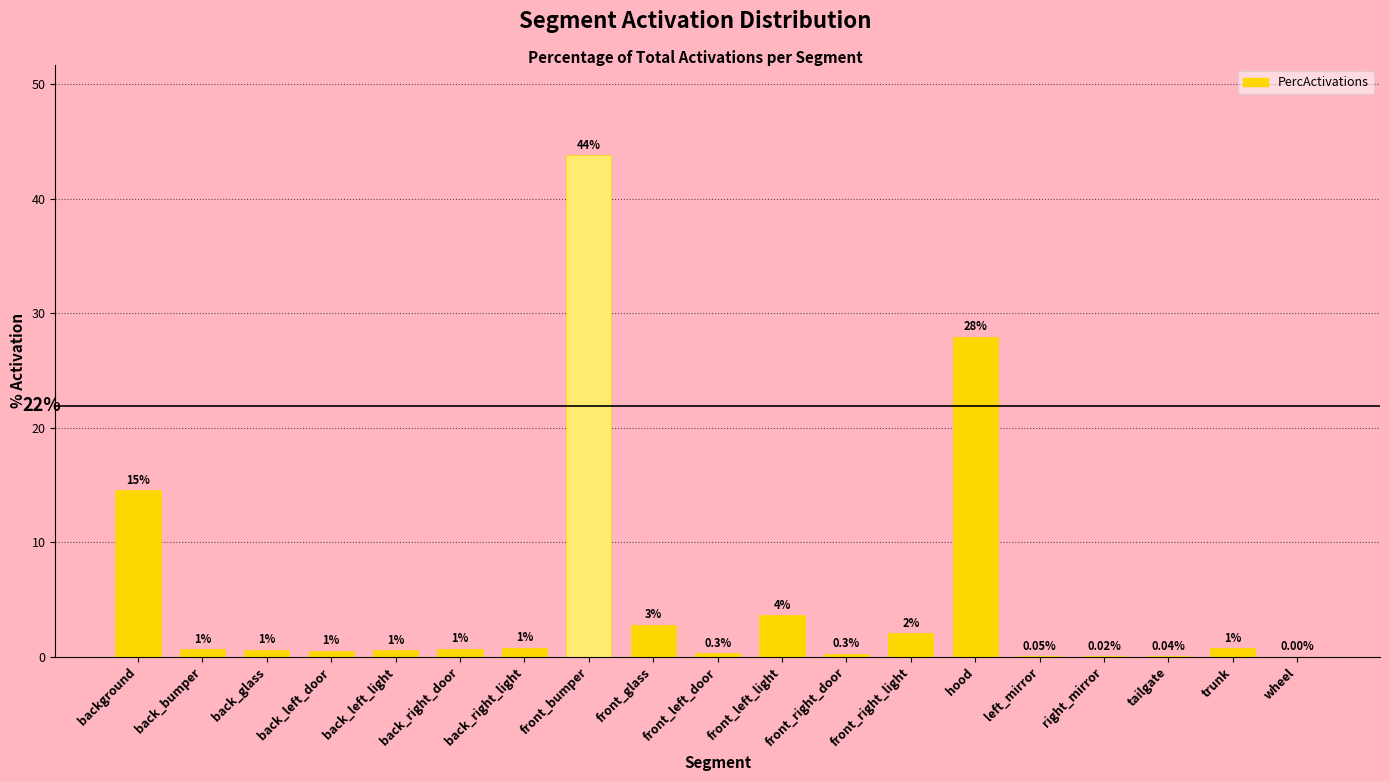

The chart shows a value of 1.1 at trunk. True or false?

False